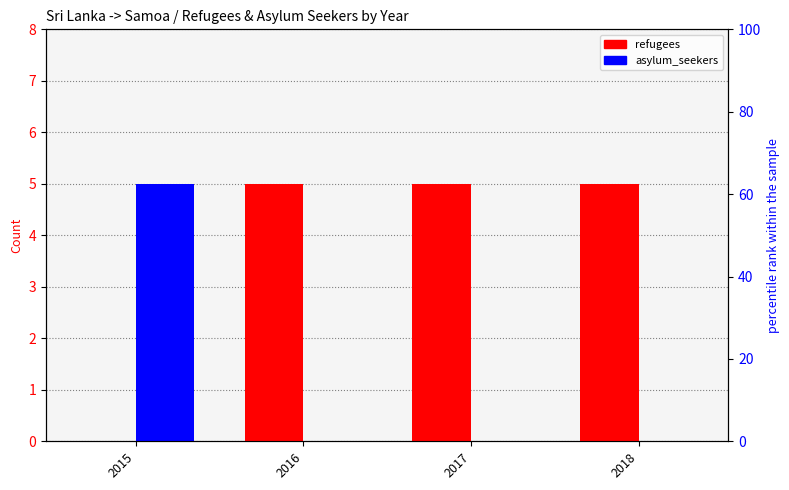

List the labels in order of refugees value, smallest first.

2015, 2016, 2017, 2018